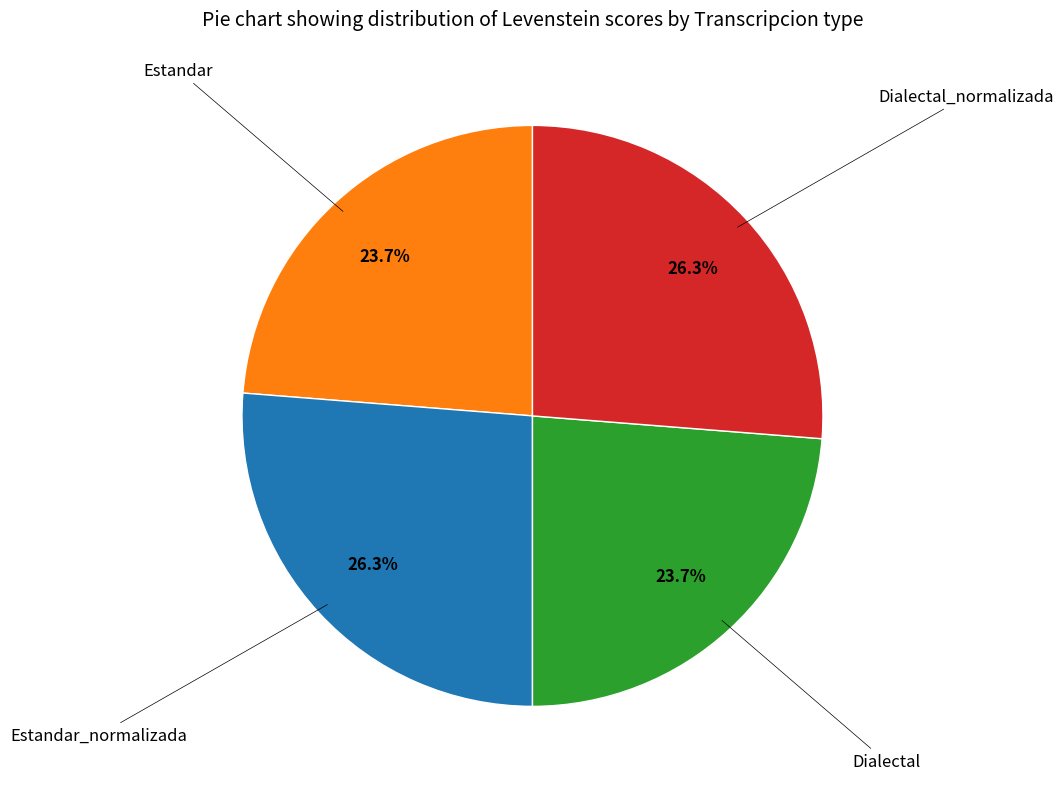

Is there any slice that represents more than half of the pie?

No